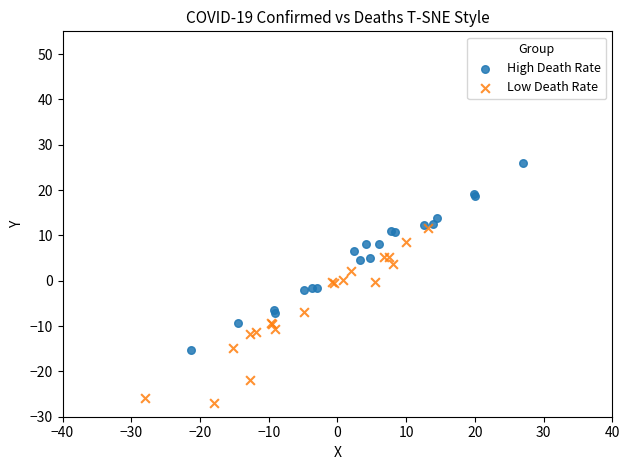

Which series contains the highest Y value?

High Death Rate